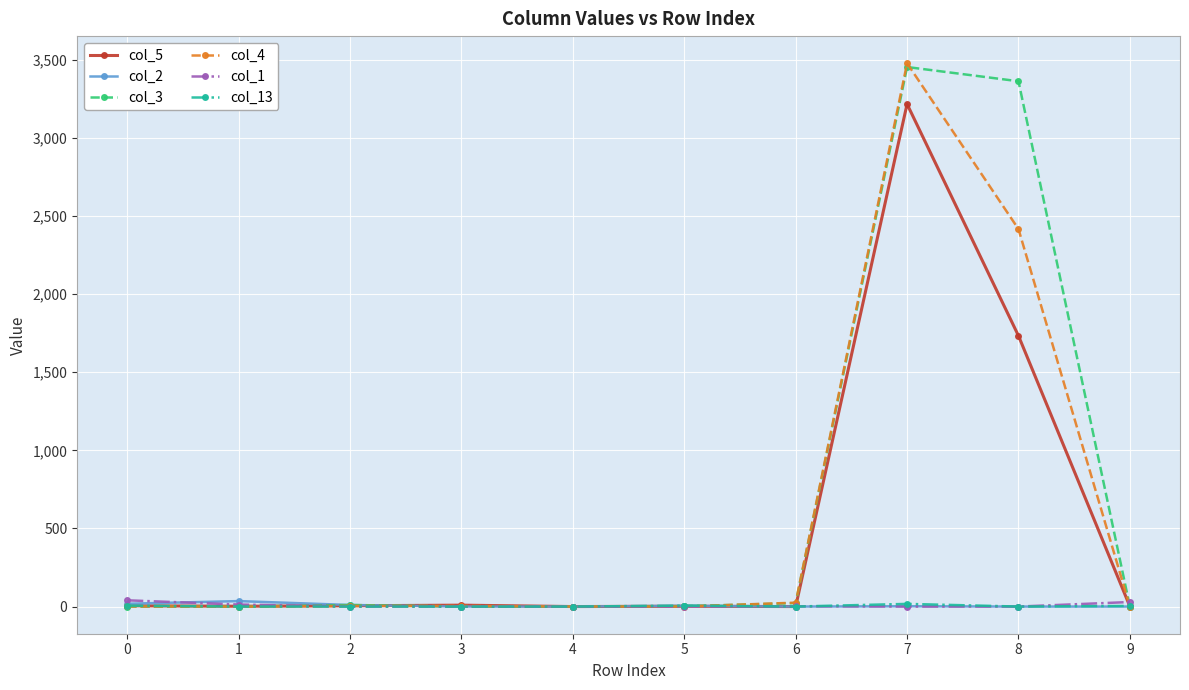

How many lines are shown in the chart?

6